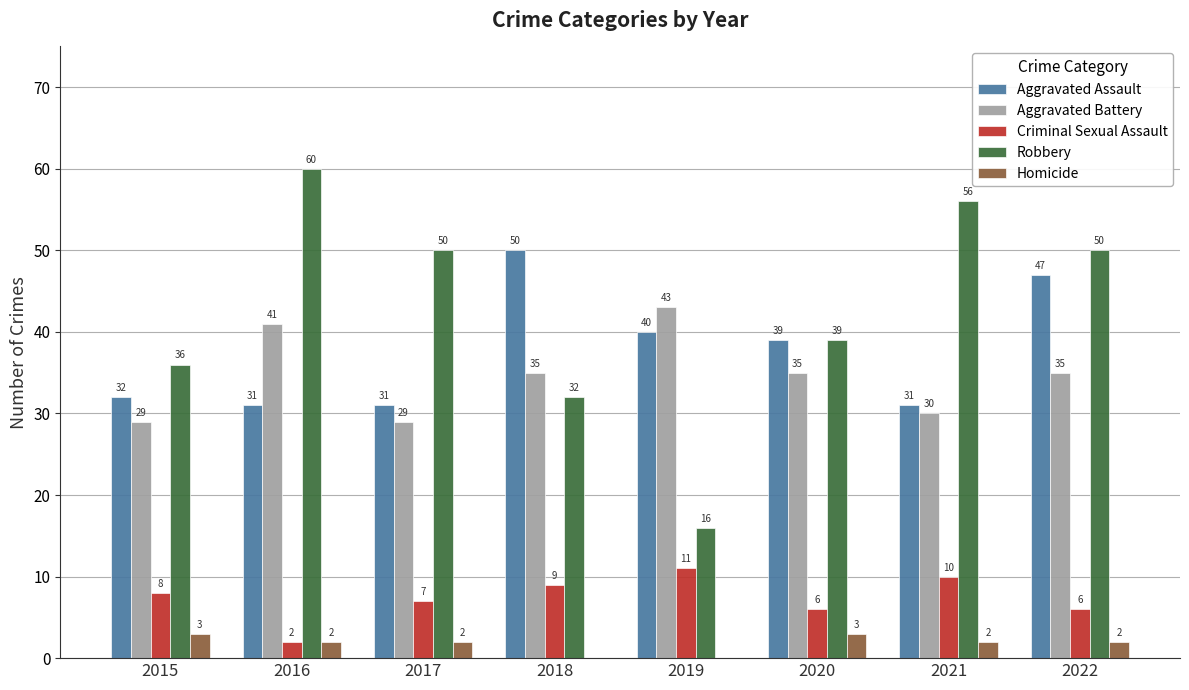

At which label is Robbery closest to 38?

2020